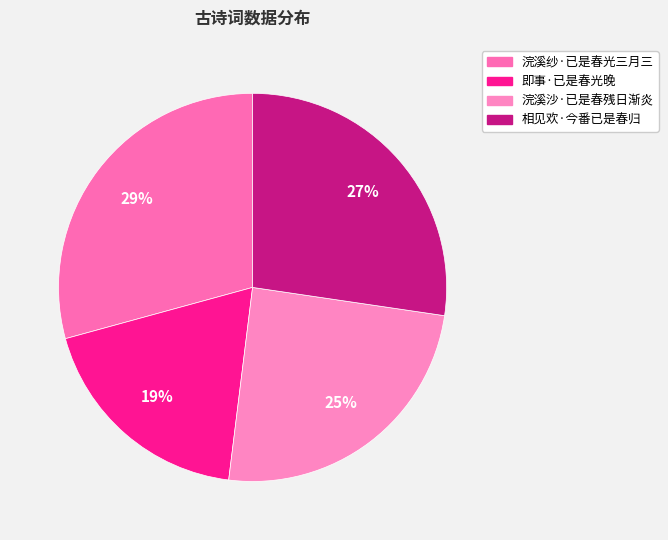

Count the number of slices in the pie.

4